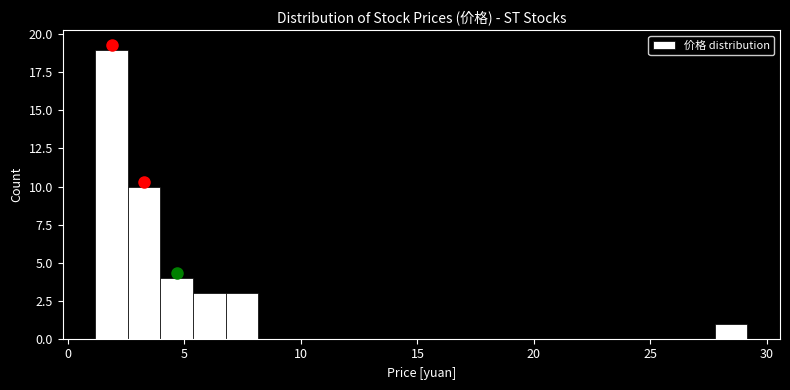

Around what value on the x-axis is the tallest bar? Give the approximate position of its centre, as read against the axis.

2.0